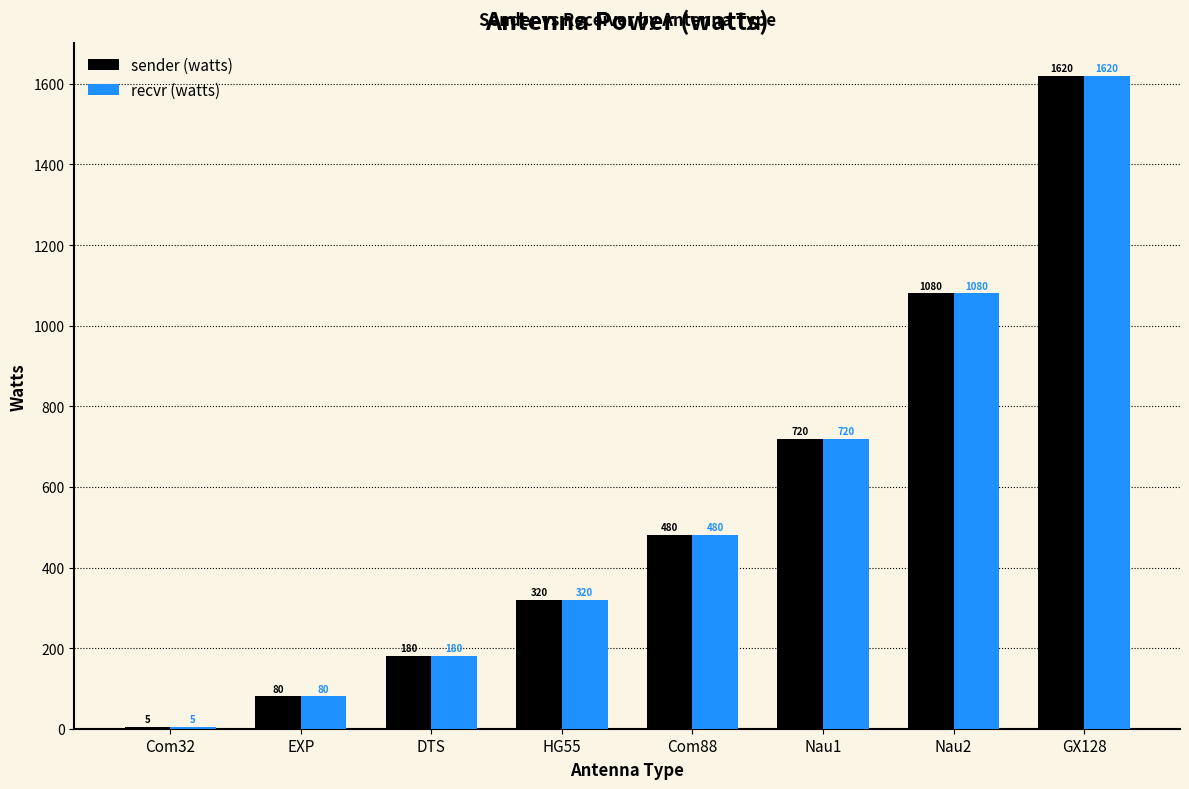

Reading left to right, list all the values displayed in this chart.

sender (watts): Com32=5	EXP=80	DTS=180	HG55=320	Com88=480	Nau1=720	Nau2=1080	GX128=1620
recvr (watts): Com32=5	EXP=80	DTS=180	HG55=320	Com88=480	Nau1=720	Nau2=1080	GX128=1620